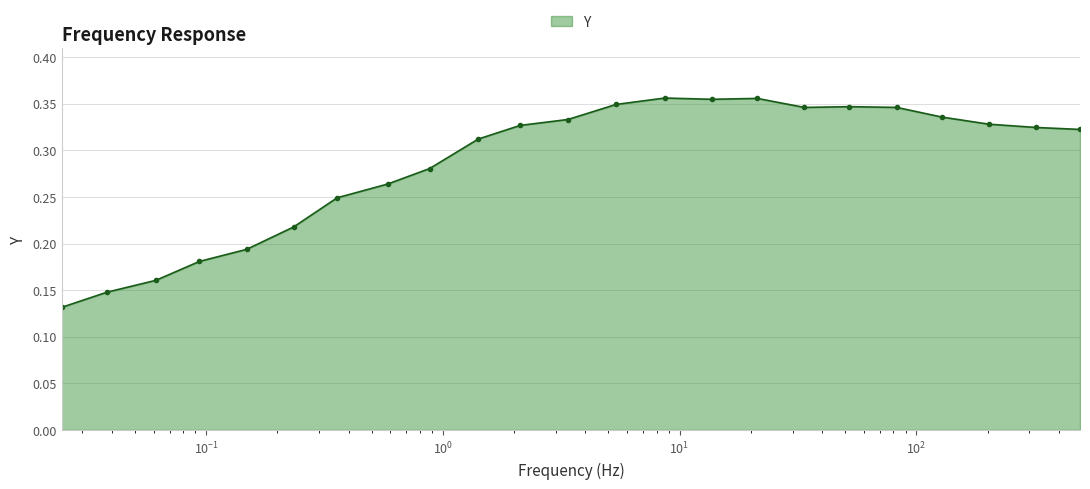

How many values are between 0 and 1?

23